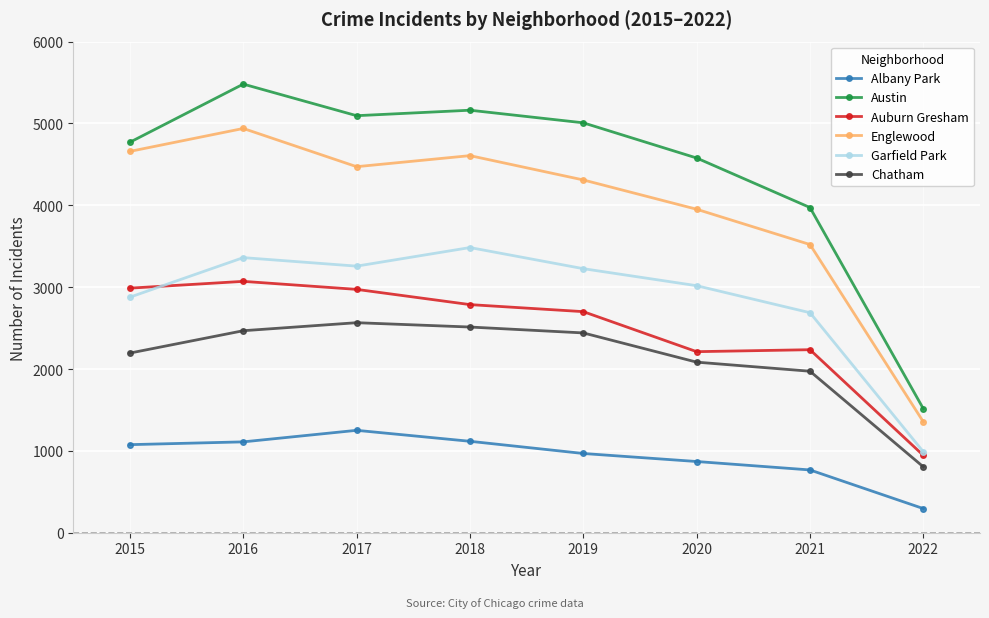

What is the maximum value for Garfield Park?

3484